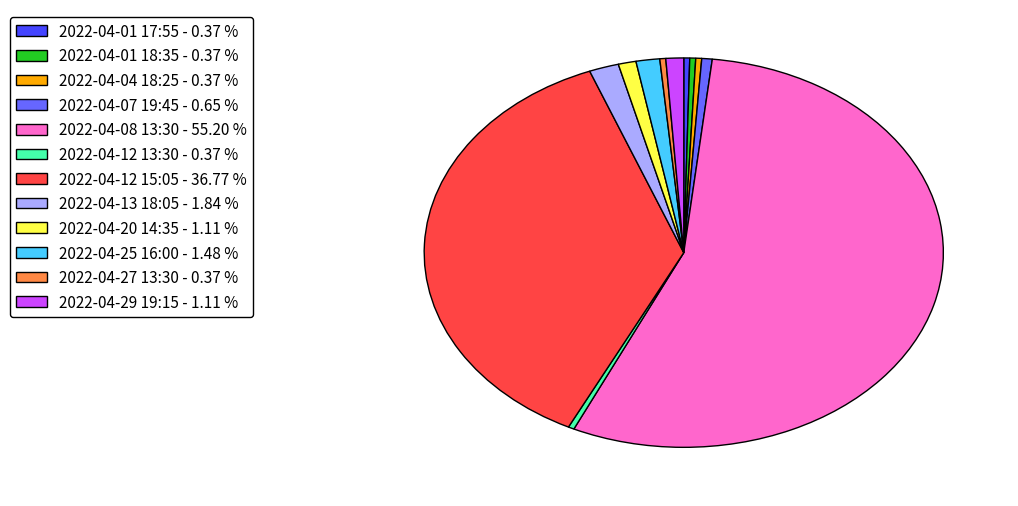

What is the ratio of the value at 2022-04-20 14:35 - 1.11 % to the value at 2022-04-13 18:05 - 1.84 %?

0.6